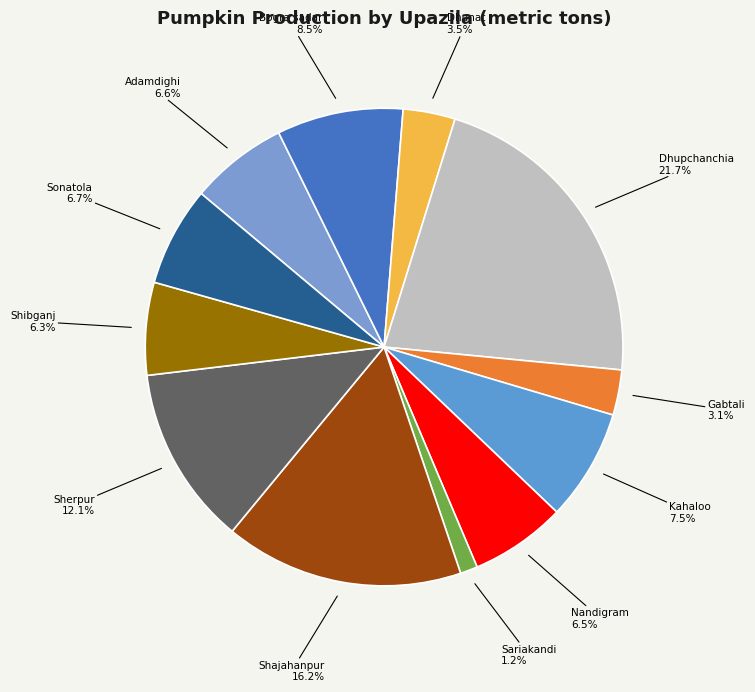

What is the smallest slice in the pie chart?

Sariakandi